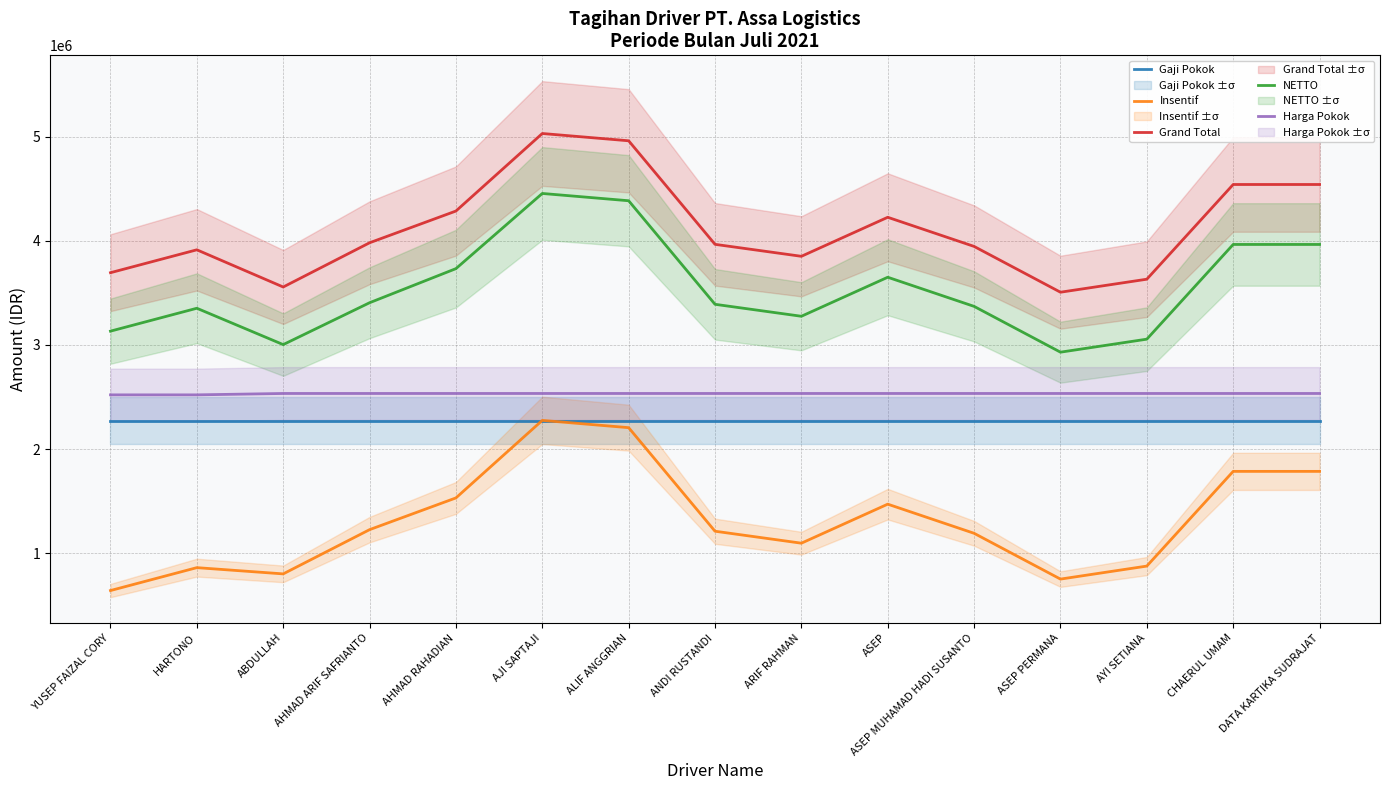

Count the number of categories in the chart.

15